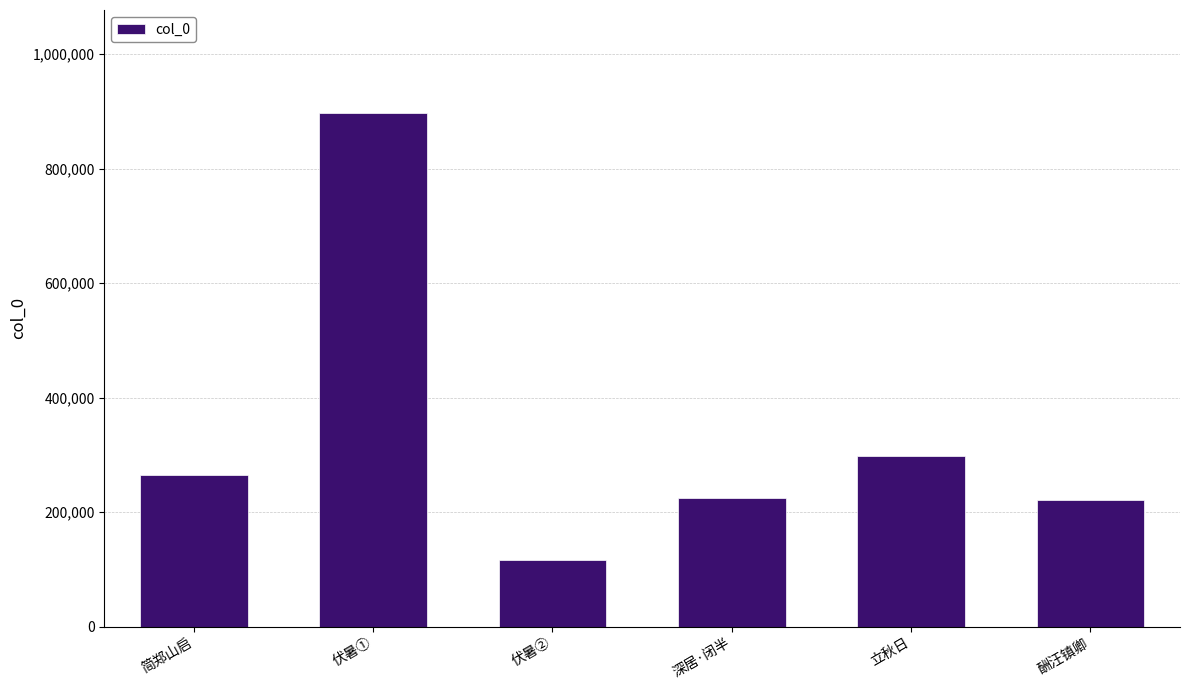

True or false: the data shows 224346 at 深居·闭半.

True